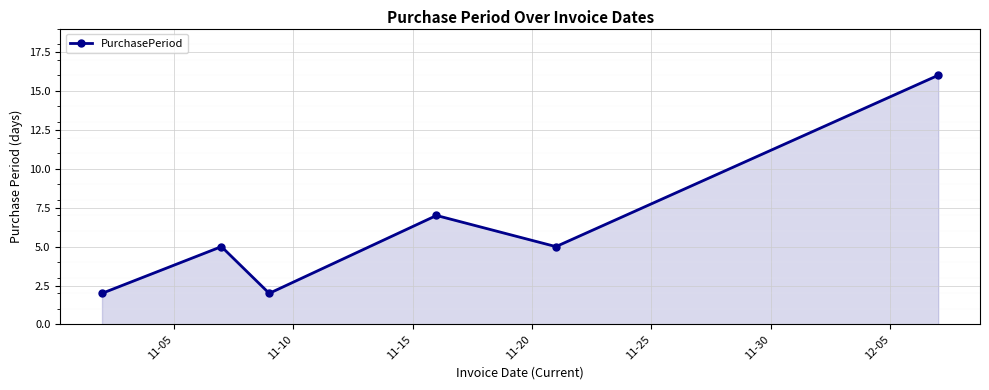

How many lines are shown in the chart?

1